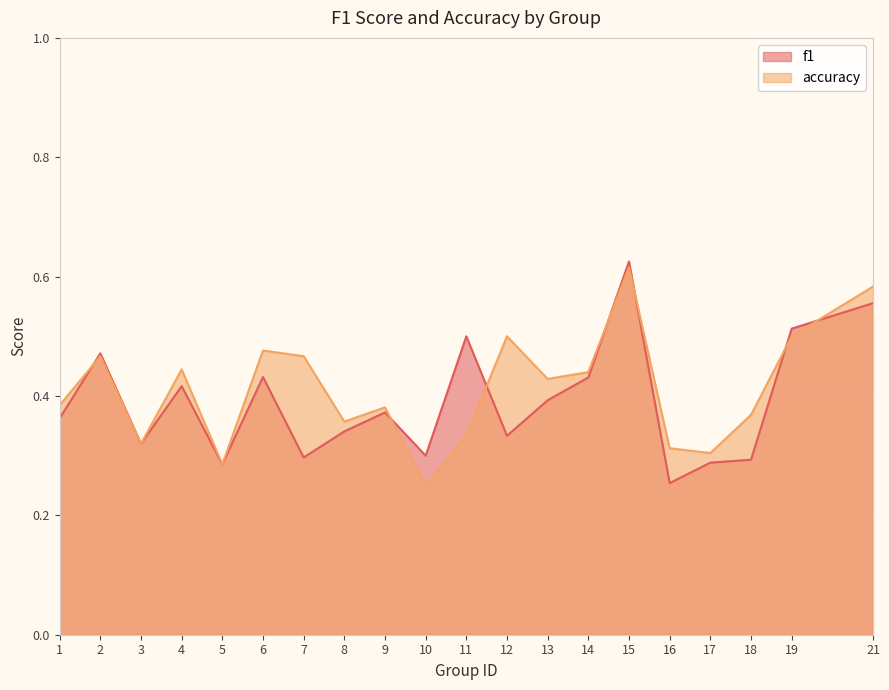

List the series in order of their peak value, highest first.

f1, accuracy